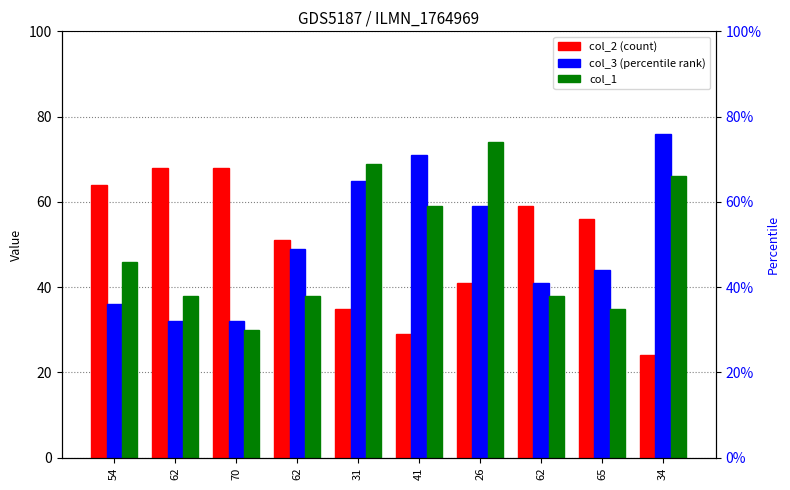

Is it true that col_1 equals 38 at 62?

True